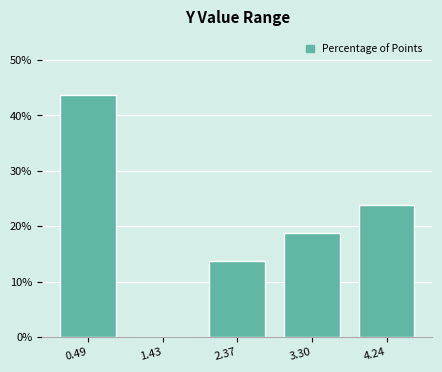

Reading left to right, list every bar in this chart as the range it spans on the x-axis followed by its height. Neither the bar edges nor the heights are printed on the chart, so give them approximately, as read against the axes.

0.0 to 1.0: 44
1.0 to 1.9: 0
1.9 to 2.8: 14
2.8 to 3.8: 19
3.8 to 4.7: 24